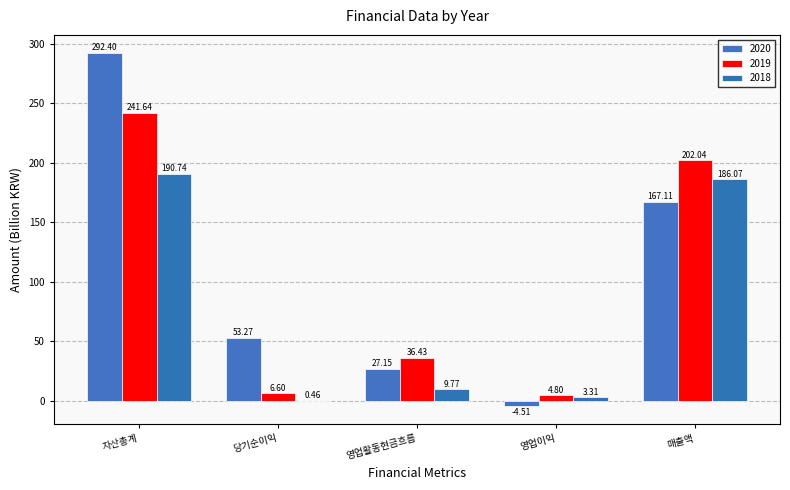

Does the chart contain stacked bars?

No